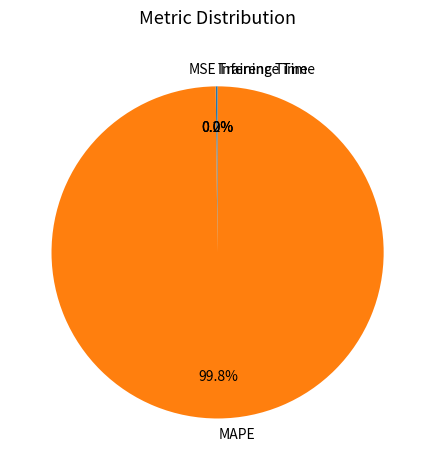

Which slice is the largest?

MAPE